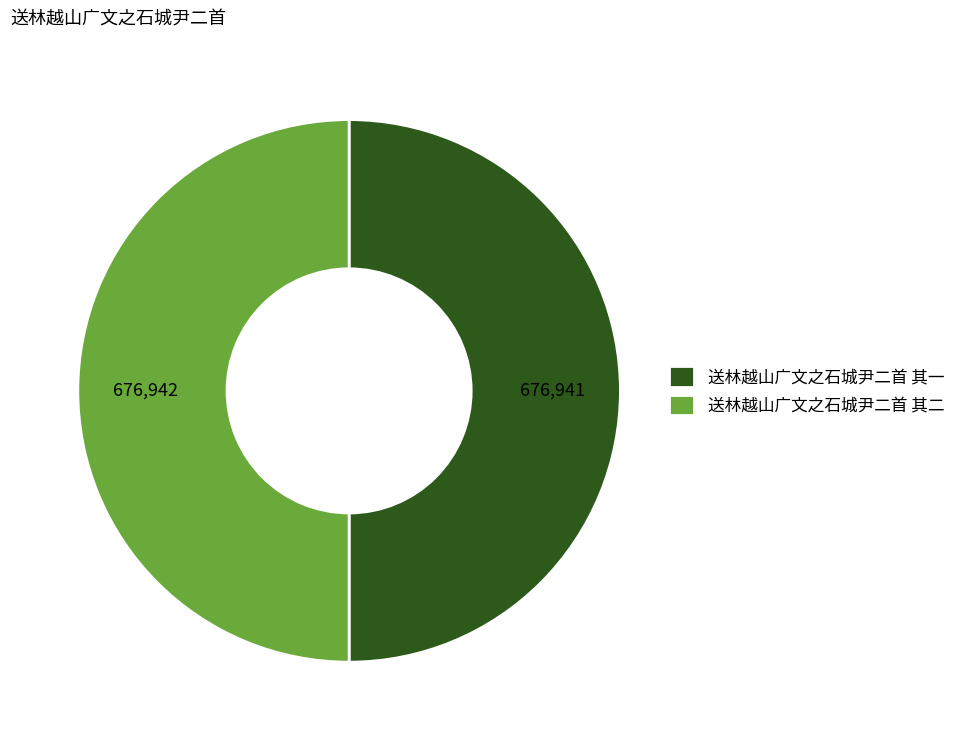

Is the sum of 送林越山广文之石城尹二首 其二 and 送林越山广文之石城尹二首 其一 greater than half?

Yes